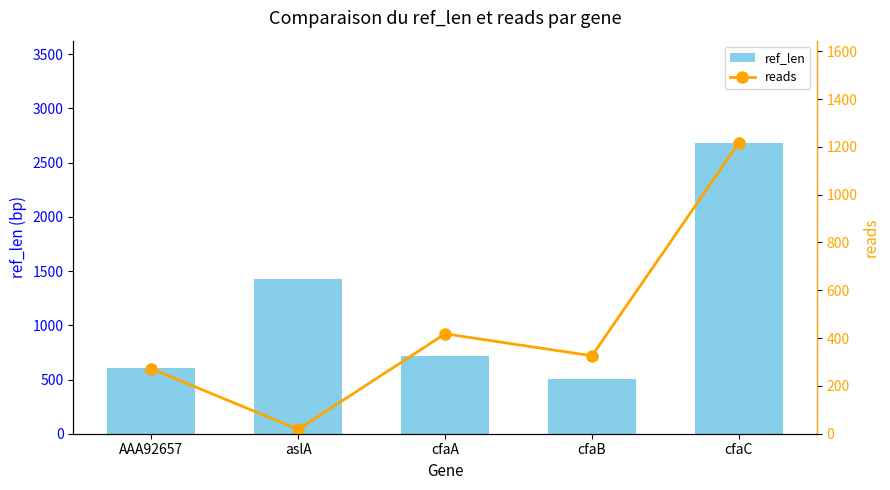

How many groups of bars are there?

5